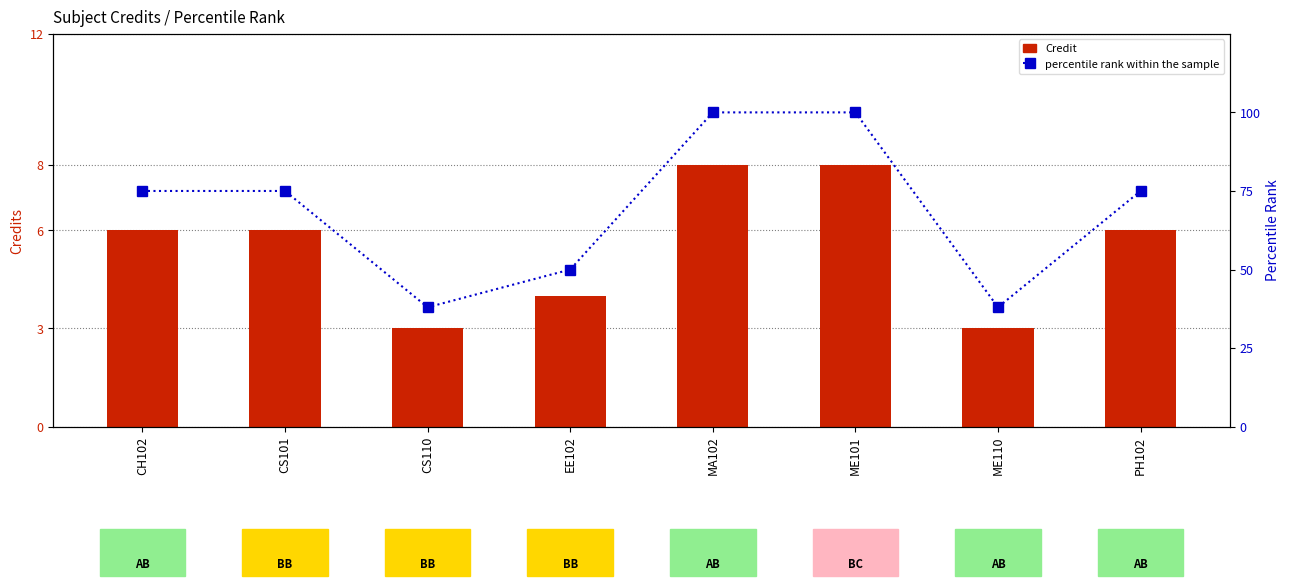

Reading right to left, extract all data points from this chart.

Credit: 6	3	8	8	4	3	6	6
percentile rank within the sample: 75	38	100	100	50	38	75	75